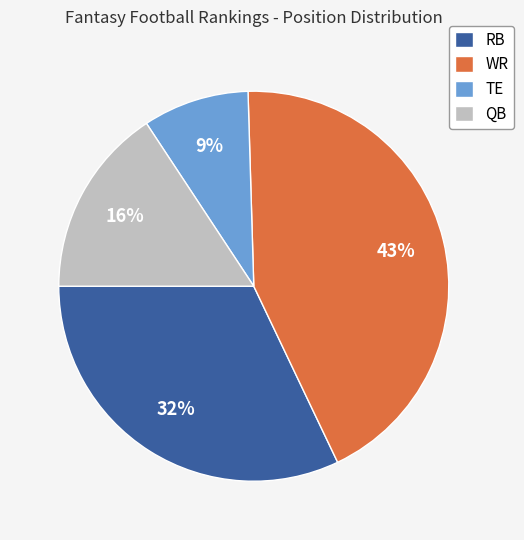

How many segments does this pie chart have?

4